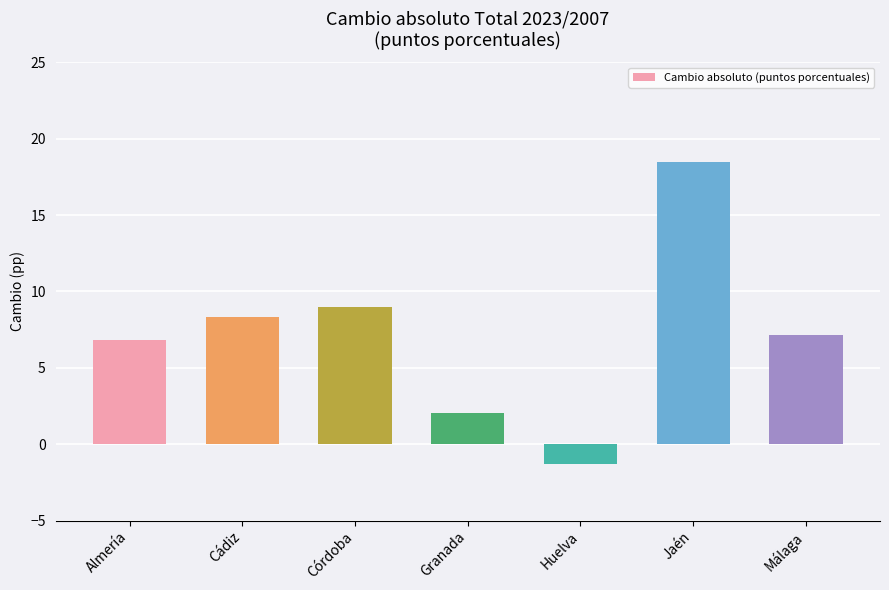

Reading right to left, extract all data points from this chart.

Málaga=7.2	Jaén=18.5	Huelva=-1.3	Granada=2.0	Córdoba=9.0	Cádiz=8.3	Almería=6.8